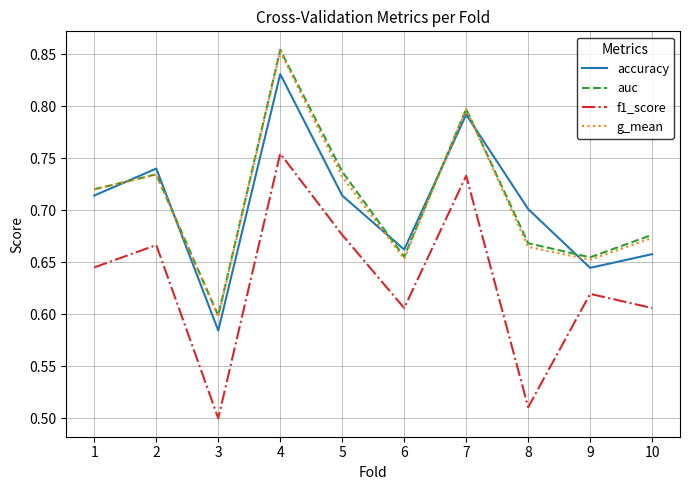

Which label corresponds to the largest value in the chart?

4